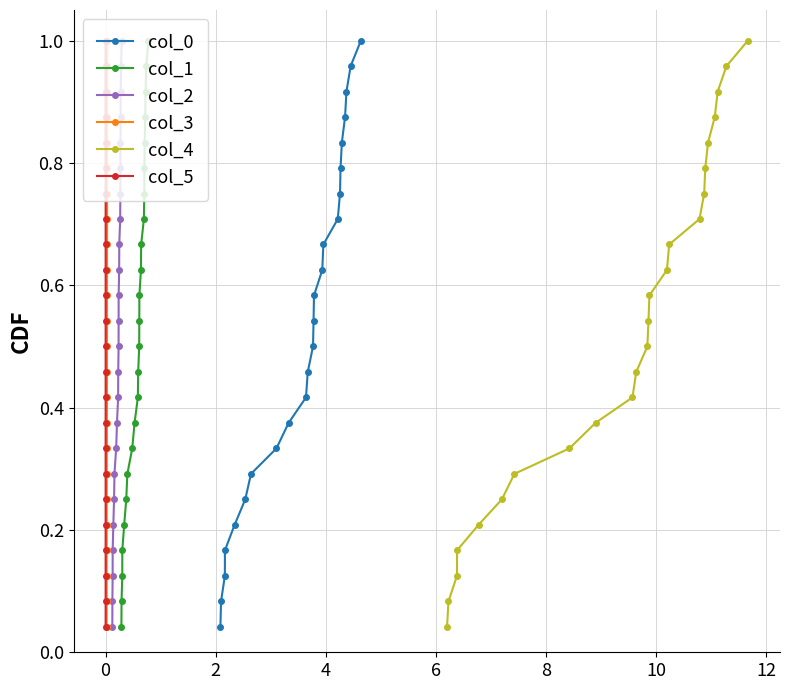

True or false: col_0 has more than 0 points higher than both neighbors.

False